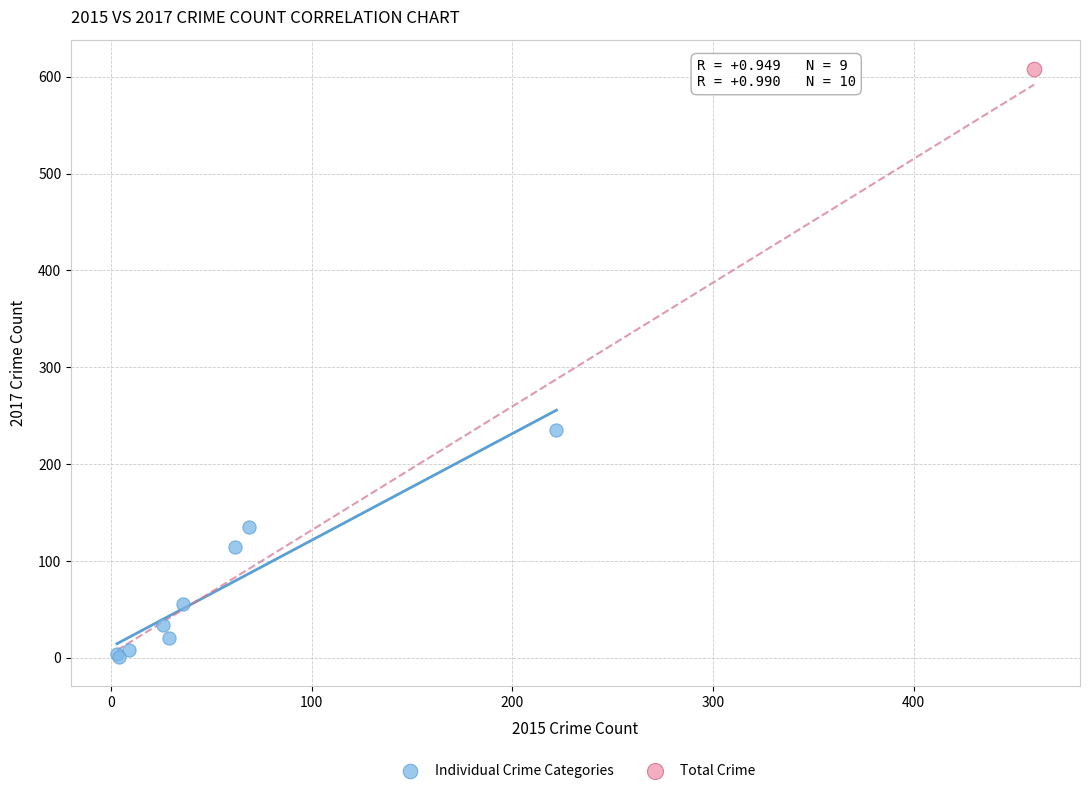

What are all the series names shown in the legend?

Individual Crime Categories, Total Crime